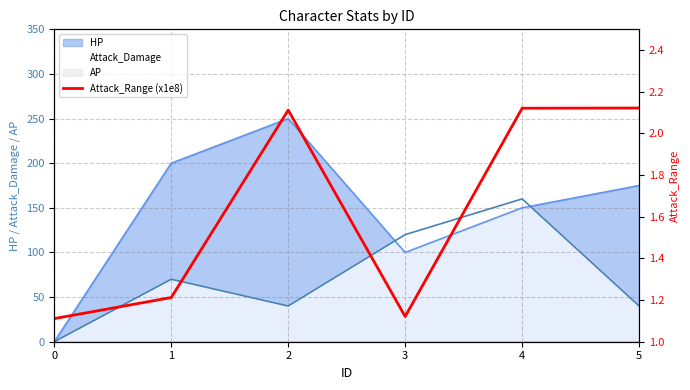

The chart shows a value of 0.7 at 0. True or false?

False